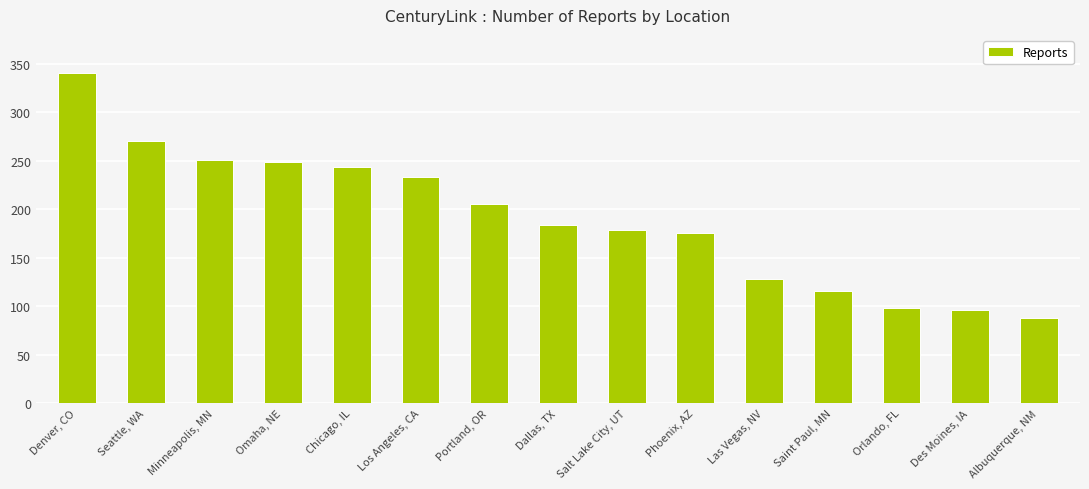

What is the label of the 9th bar from the right?

Portland, OR